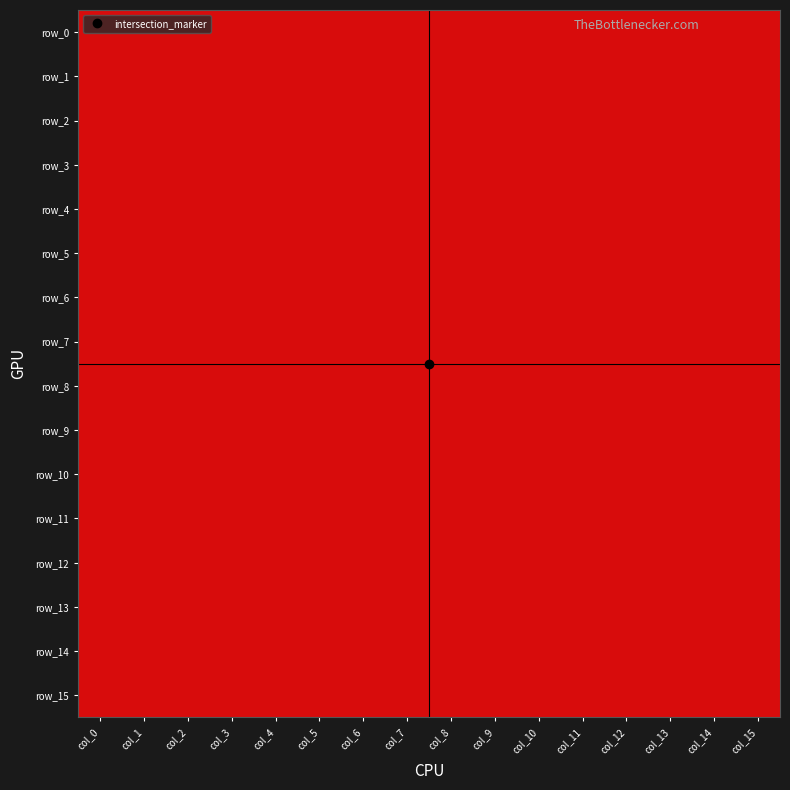

Reading left to right, transcribe all the data shown in this chart.

row_0: 0	1	1	1	1	1	1	1	0	0	0	0	1	1	1	1
row_1: 0	1	1	1	1	1	1	1	1	1	1	1	1	1	1	1
row_2: 0	1	1	1	0	0	0	0	0	0	0	1	1	1	1	1
row_3: 0	0	0	0	0	0	0	0	0	0	0	0	0	1	1	1
row_4: 0	0	0	0	0	0	0	1	1	1	1	0	0	1	1	1
row_5: 0	0	0	0	0	0	1	1	1	1	1	1	0	1	1	1
row_6: 0	0	0	0	0	0	0	1	1	1	0	0	0	0	0	0
row_7: 0	0	0	0	0	0	0	1	0	0	0	0	0	1	1	0
row_8: 0	0	0	0	0	1	1	1	1	1	1	1	0	1	1	1
row_9: 0	0	0	0	0	1	0	1	1	1	1	0	0	1	1	1
row_10: 0	0	0	0	0	0	0	1	0	0	1	0	0	1	1	1
row_11: 0	0	0	0	0	0	0	0	0	0	0	1	1	1	1	1
row_12: 0	0	0	0	0	0	0	1	0	0	1	1	1	1	1	1
row_13: 0	0	0	0	0	1	1	0	1	1	1	1	1	1	1	1
row_14: 0	0	0	0	1	1	1	0	0	1	1	1	1	1	1	1
row_15: 0	0	0	0	1	1	1	0	0	1	1	1	1	1	1	1